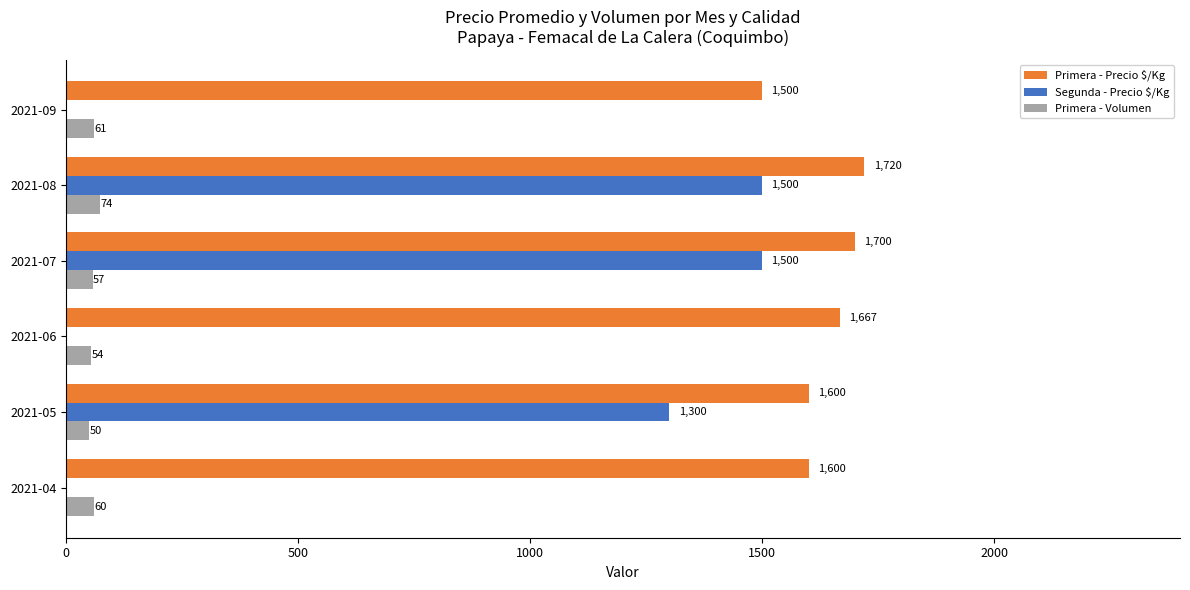

The value of Segunda - Precio $/Kg at 2021-04 is -637. True or false?

False